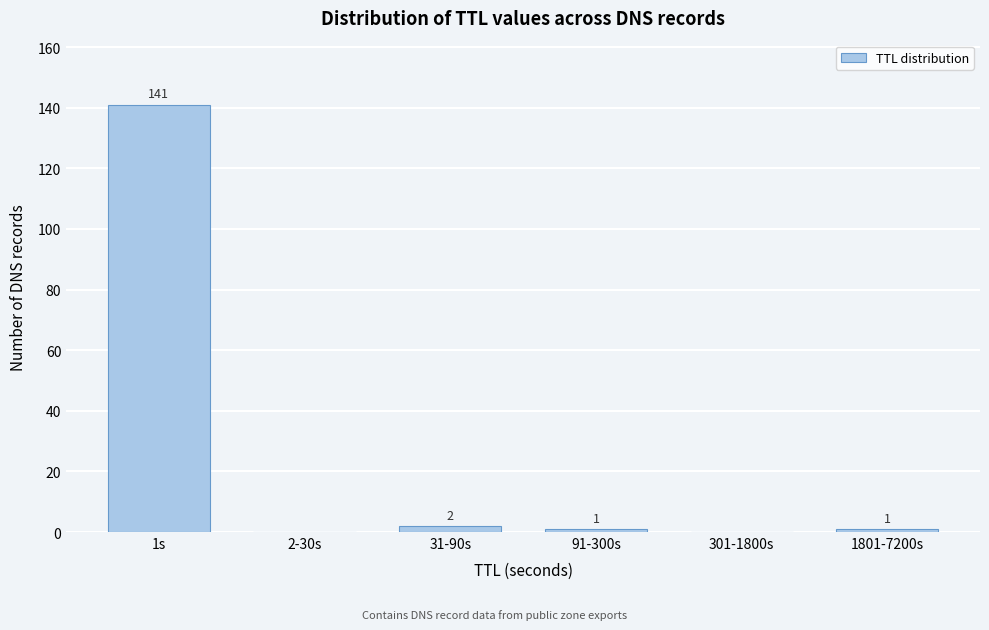

Reading left to right, transcribe all the data shown in this chart.

1s=141	2-30s=0	31-90s=2	91-300s=1	301-1800s=0	1801-7200s=1